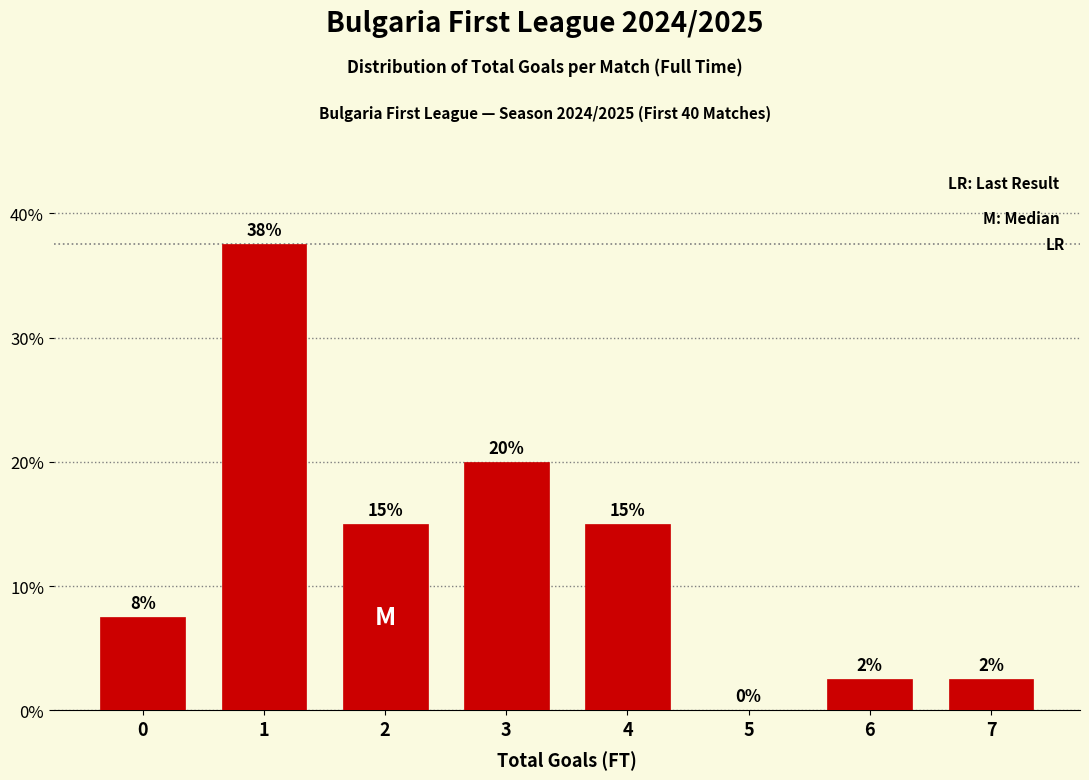

What is the approximate value at 6?

2.5